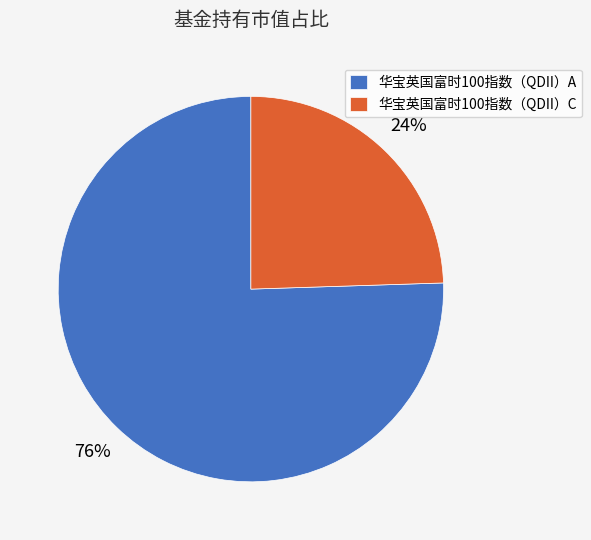

Is the sum of 华宝英国富时100指数（QDII）A and 华宝英国富时100指数（QDII）C greater than half?

Yes